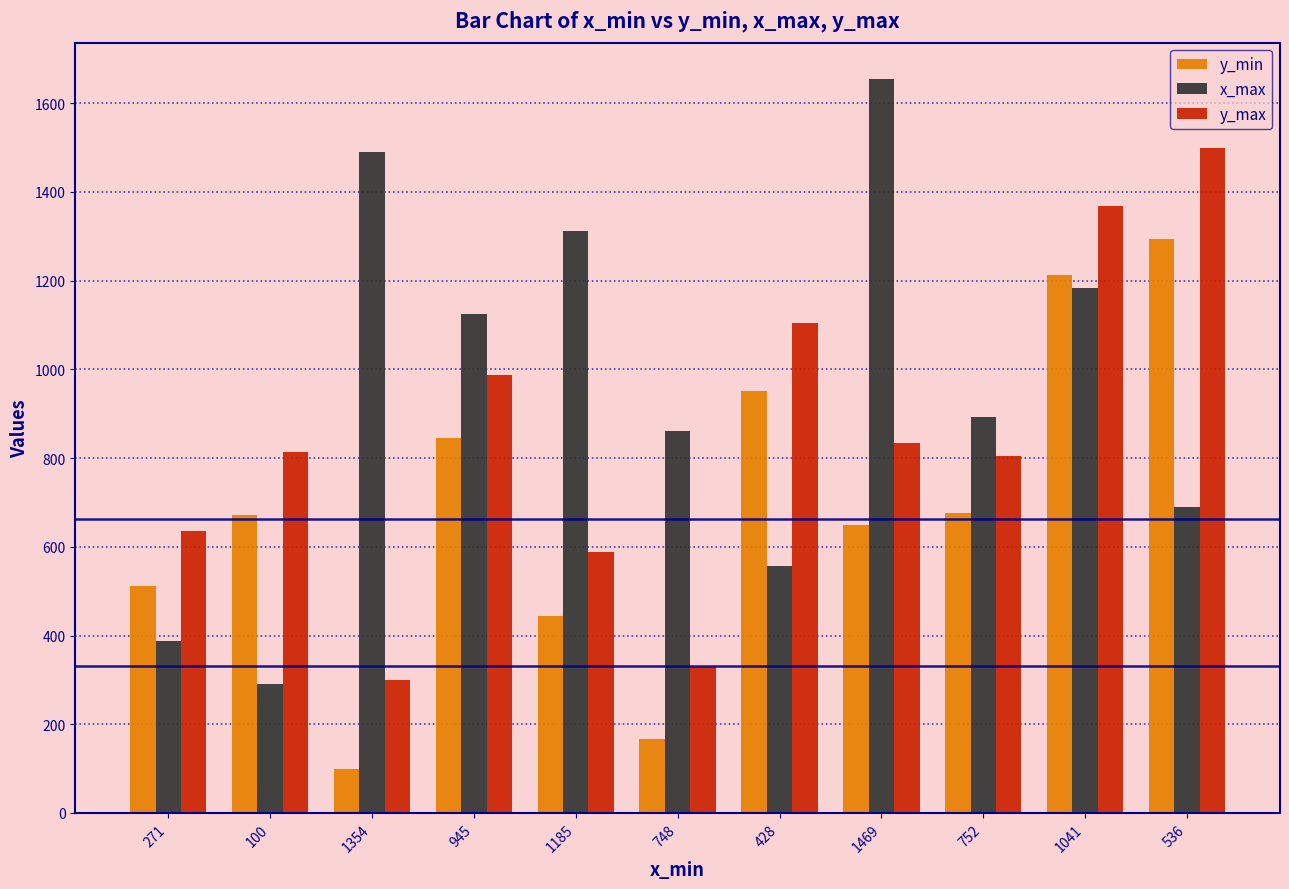

Which series has the largest total across all categories?

x_max